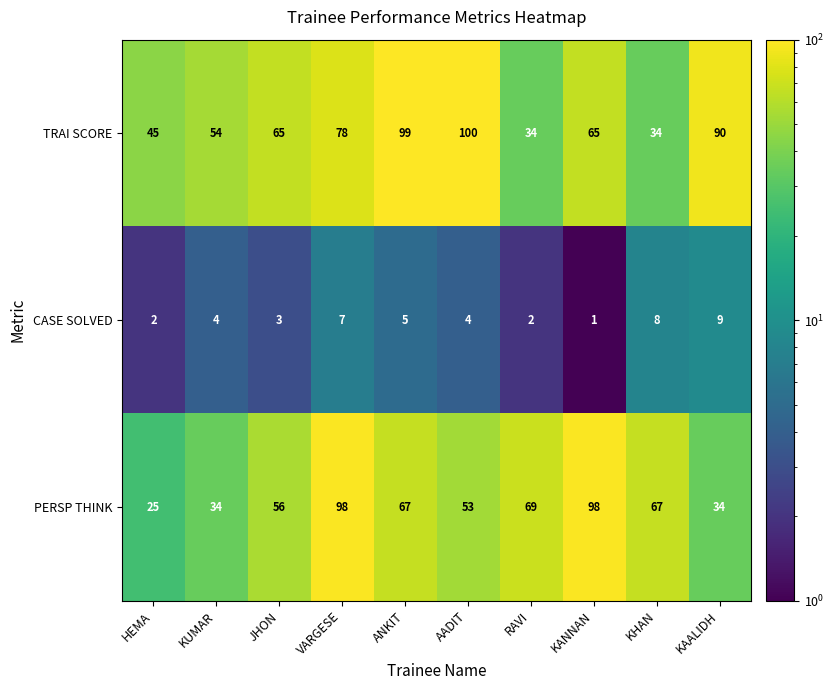

How many series are shown in this chart?

3